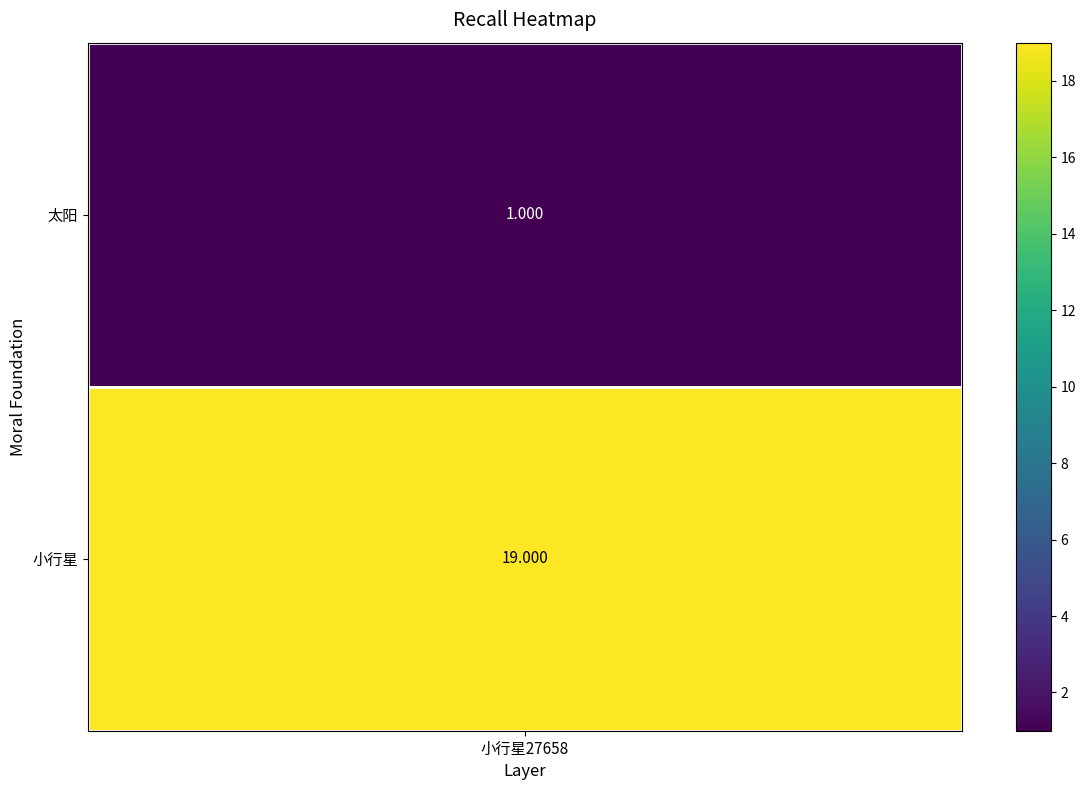

What is the sum of all values?

20